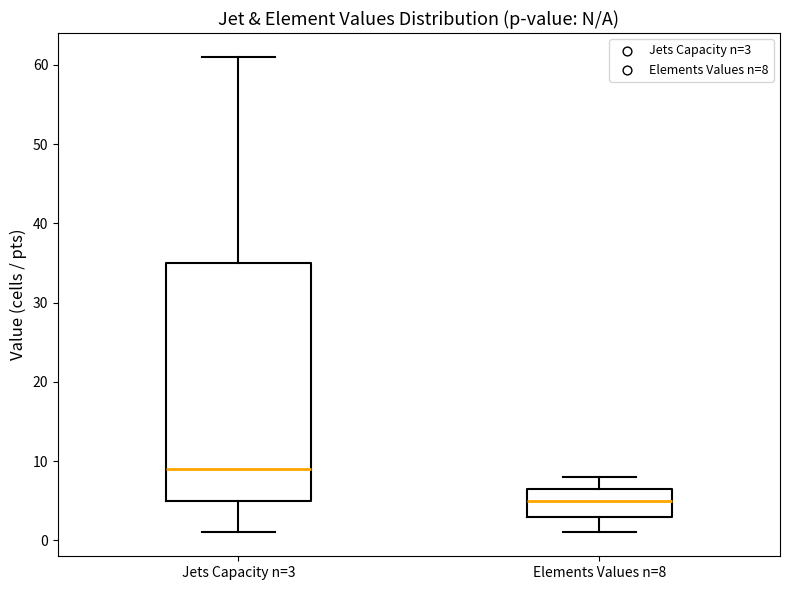

Where is the upper edge of the box for Elements Values n=8 on the y-axis? The values are not printed on the chart, so give them approximately, as read against the axis.

7